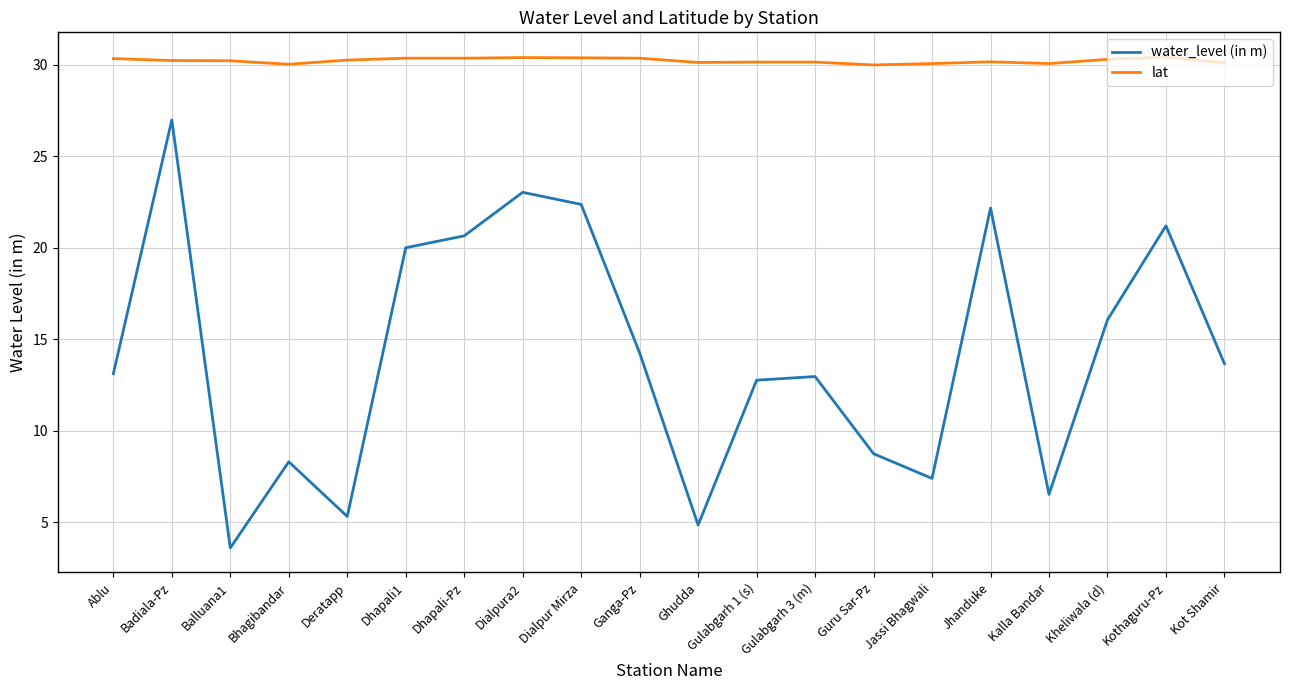

Read the water_level (in m) value at Gulabgarh 3 (m).

13.0